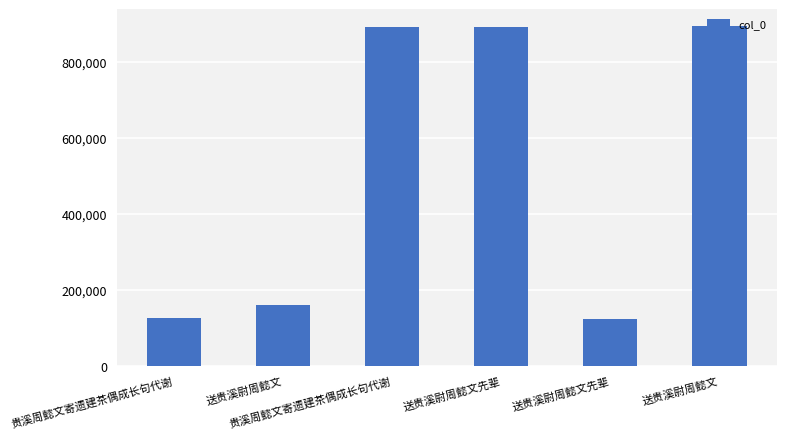

Does the chart contain any negative values?

No